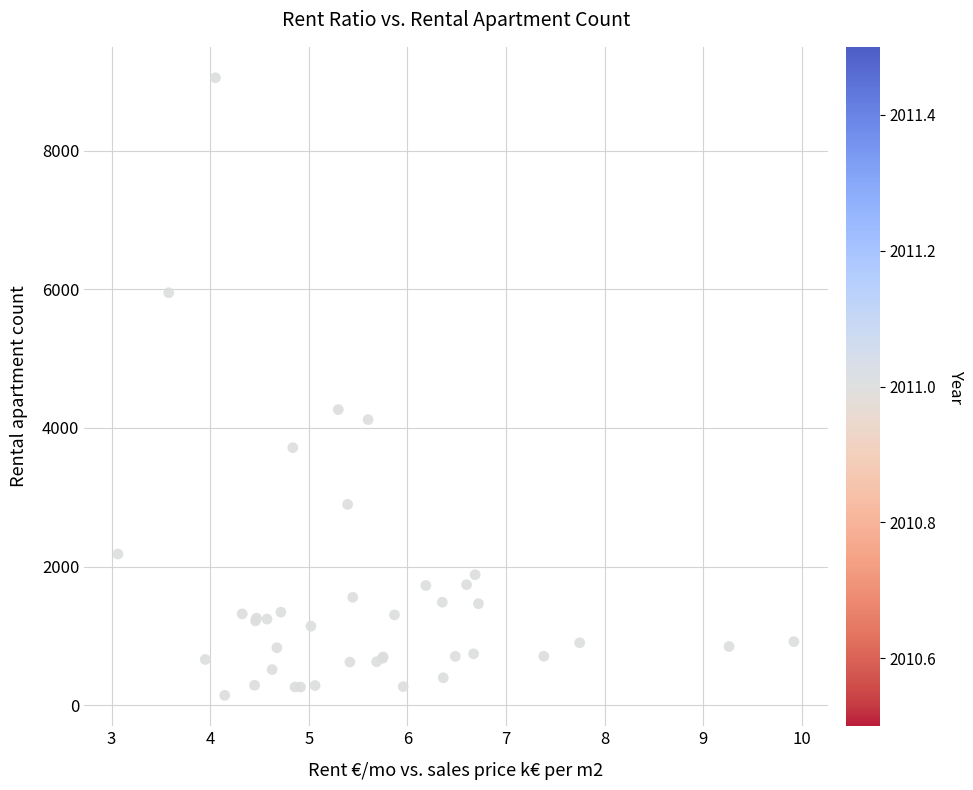

What Y value in the scatter plot is closest to 4596?

4264